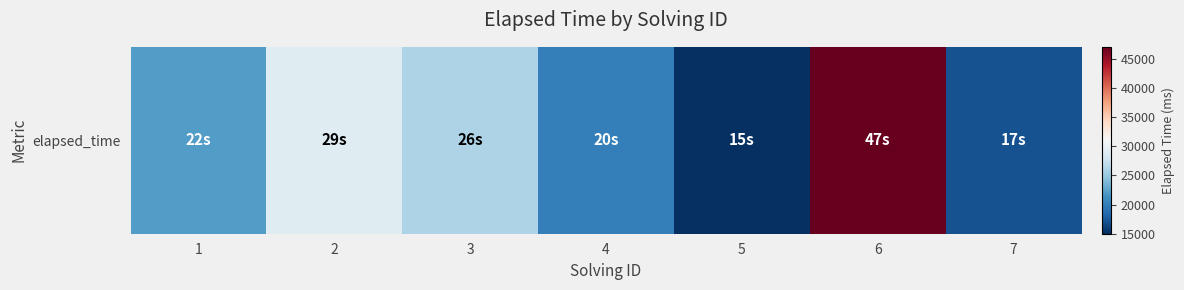

At which label does the data first exceed 22000?

2